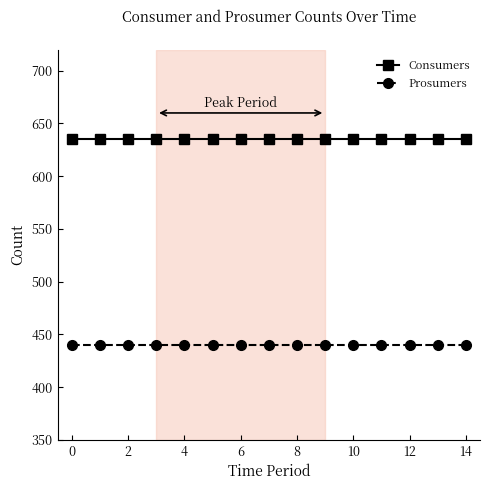

What is the highest value of the Consumers series?

635